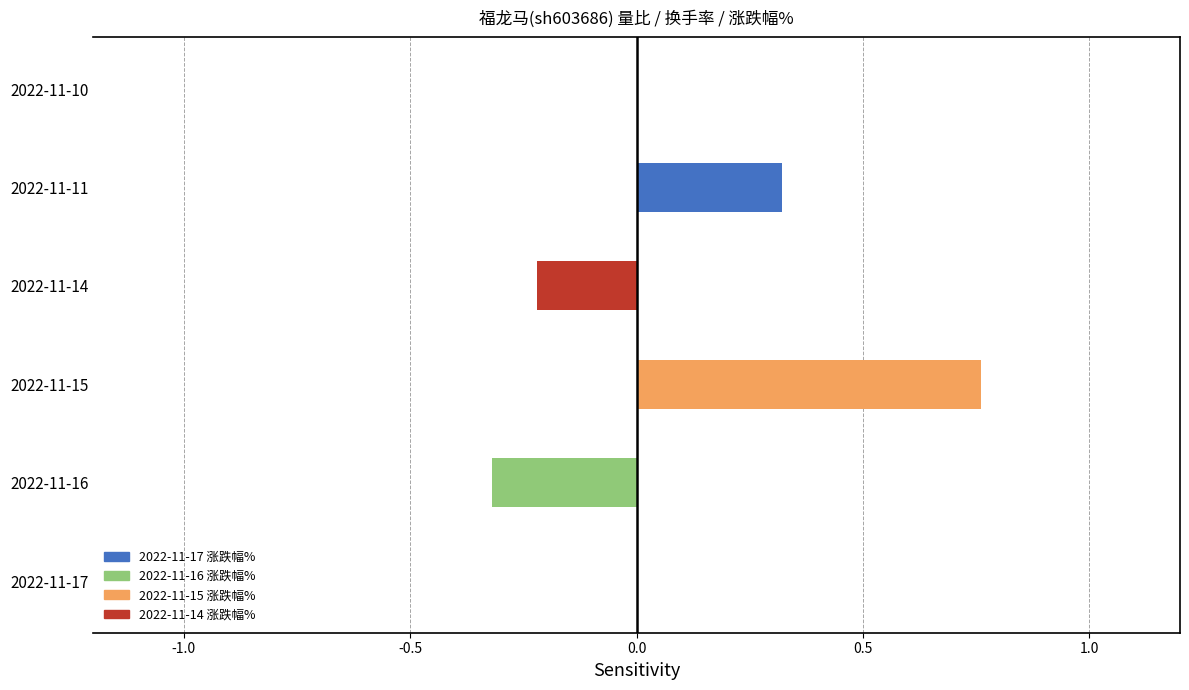

Which has a higher value, 2022-11-11 or 2022-11-15?

2022-11-15